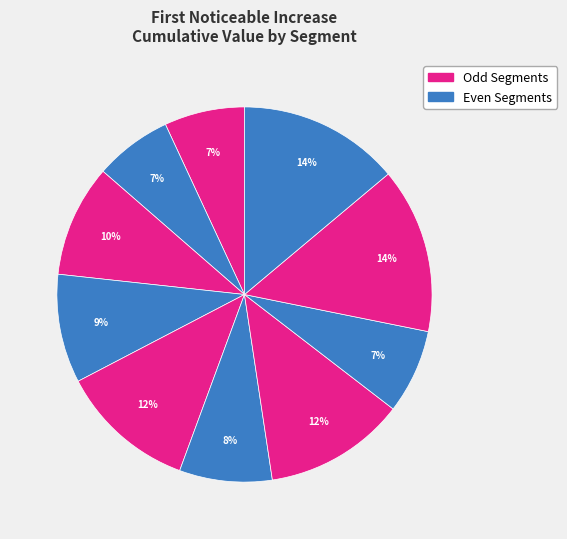

How many slices are in this pie chart?

10